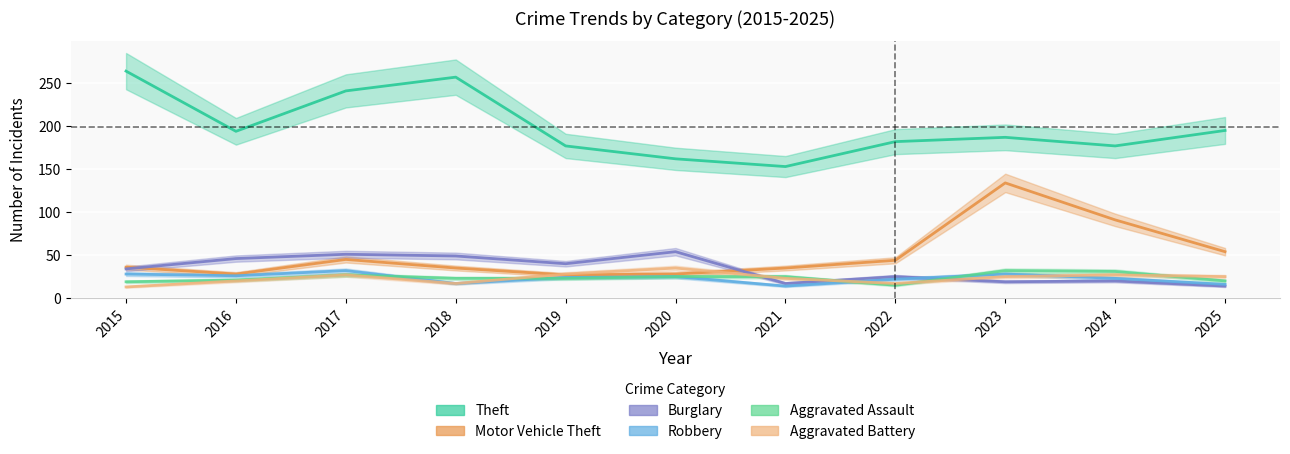

The Aggravated Battery series shows 11 at 2023. True or false?

False